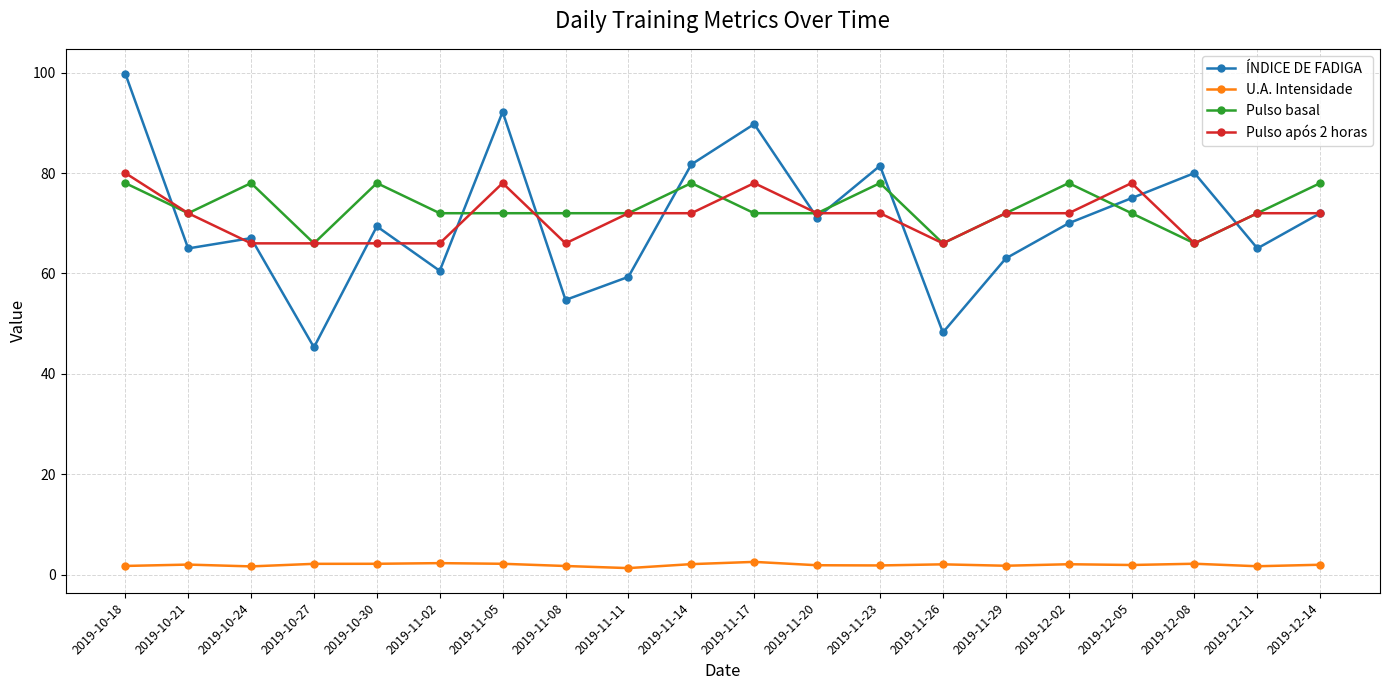

Which series has the largest total across all categories?

Pulso basal